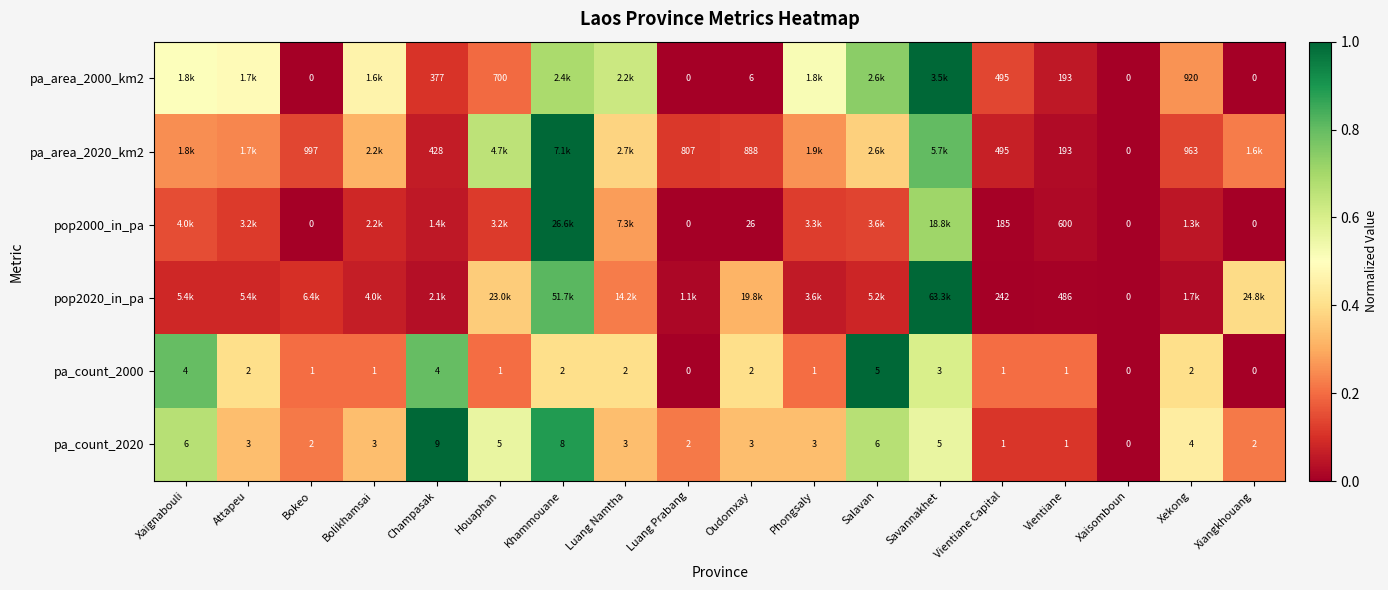

Count the number of data series in this chart.

6